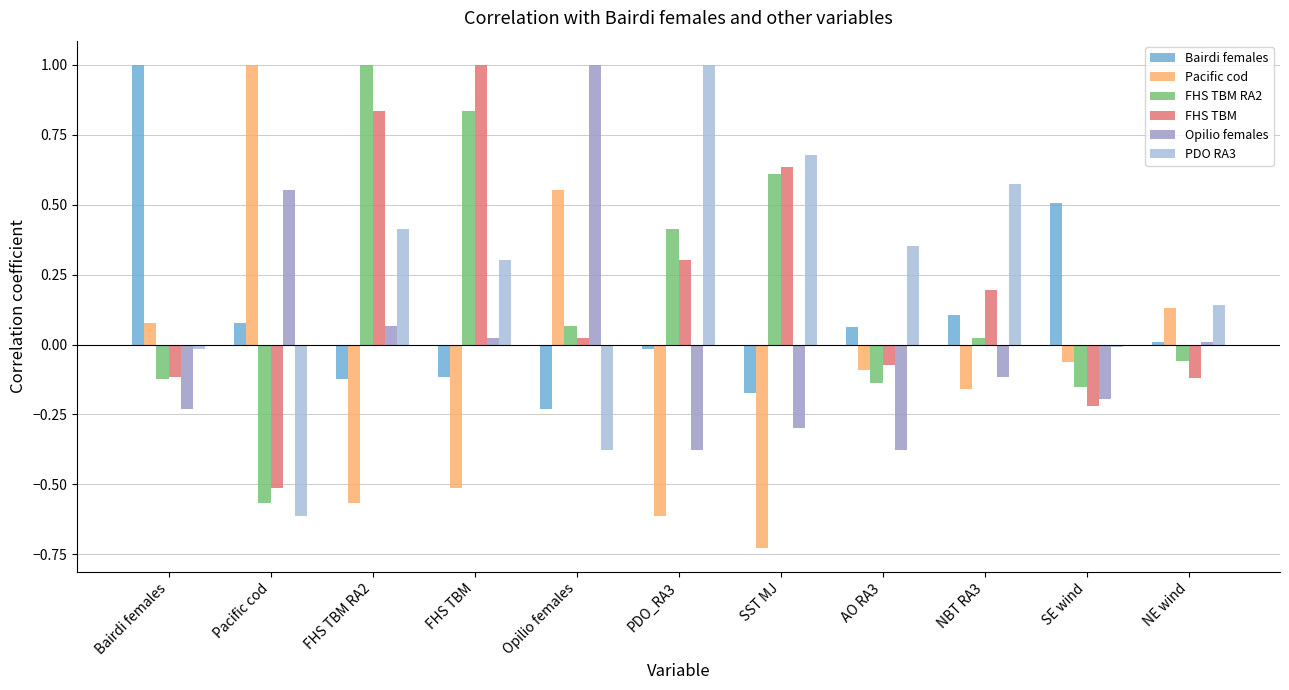

How many bars are there in total?

66